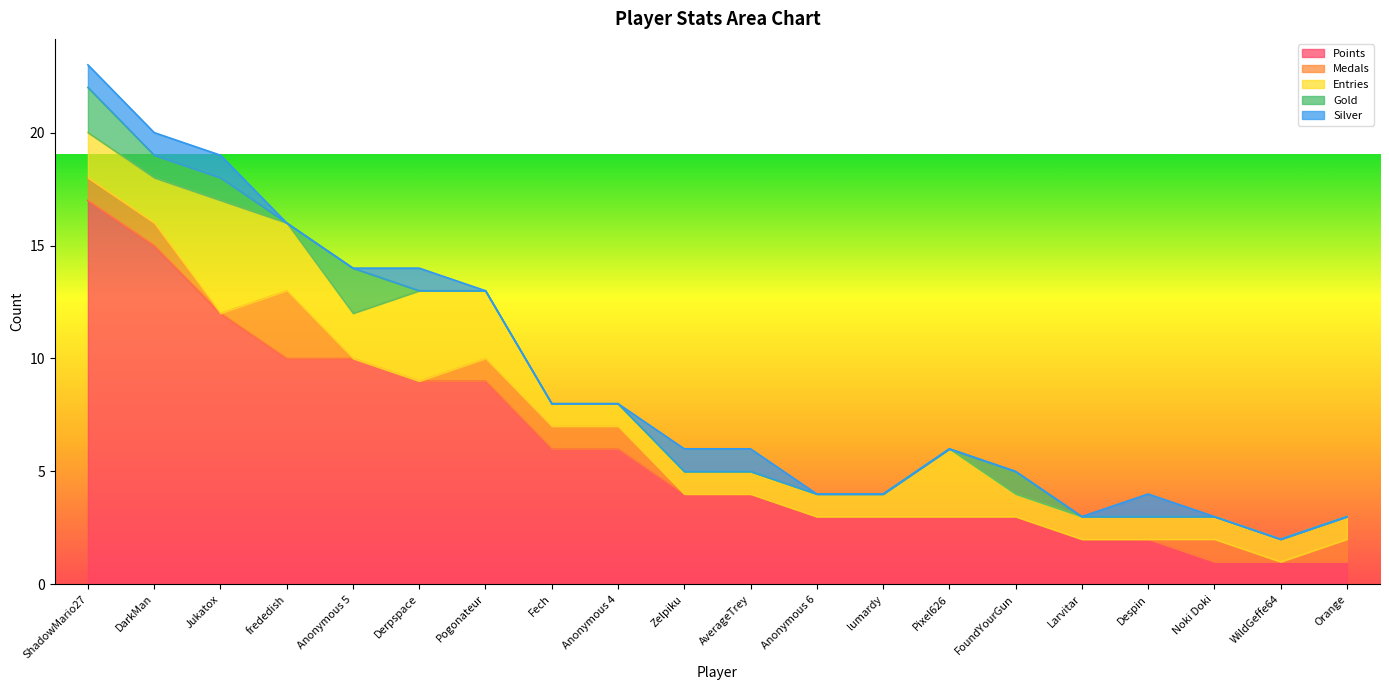

How many values in the Entries series exceed 1?

8